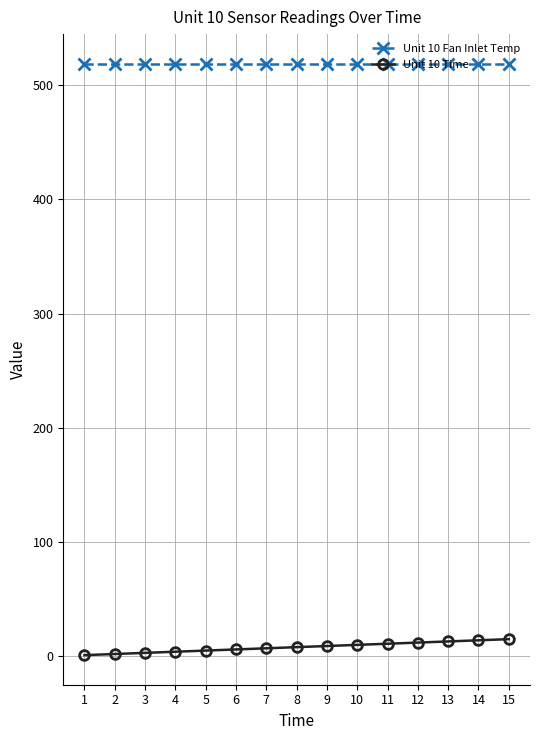

What is the greatest value displayed?

518.7